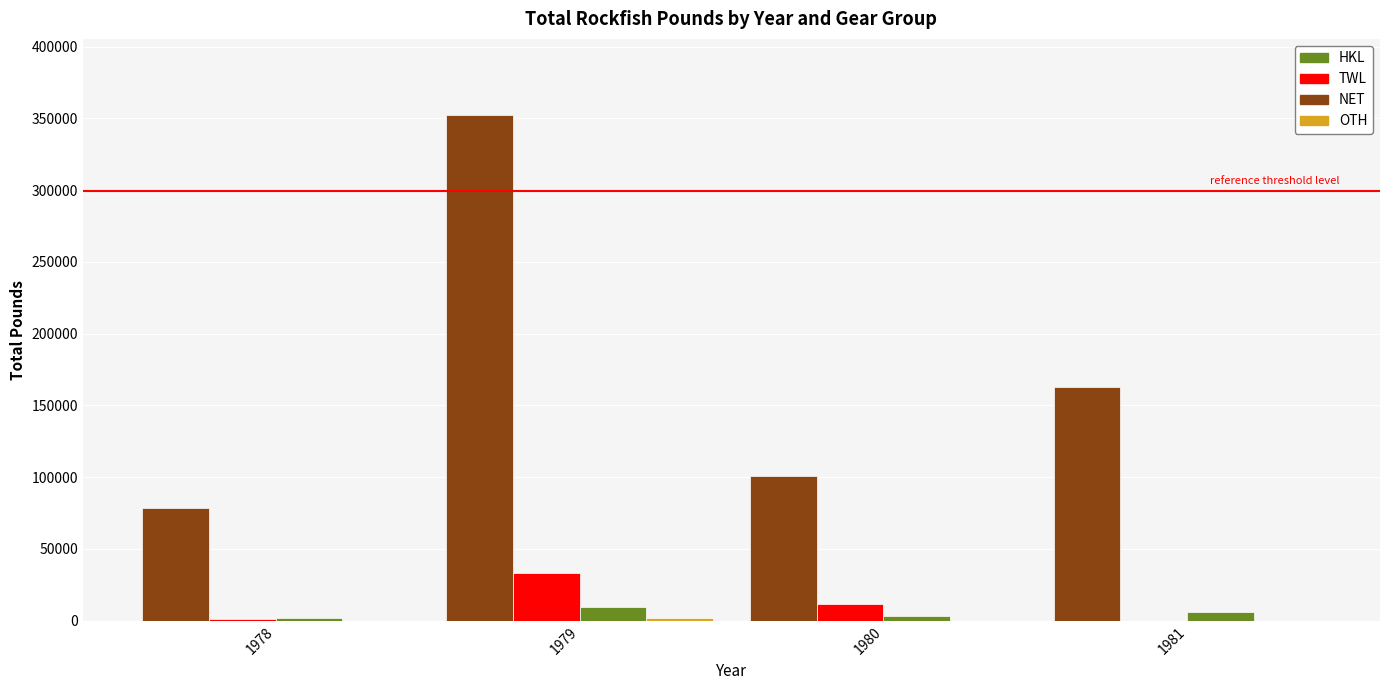

What is the maximum value for HKL?

352460